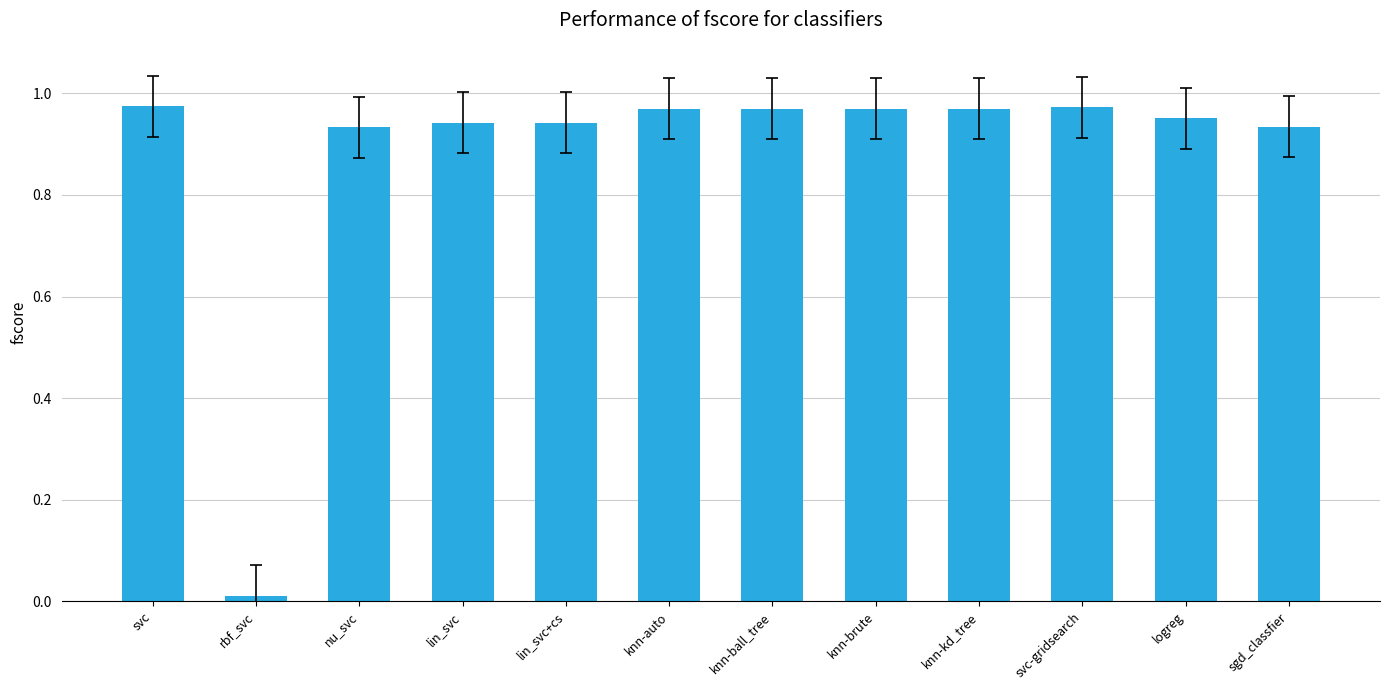

At which category does the chart reach its minimum across all series?

rbf_svc